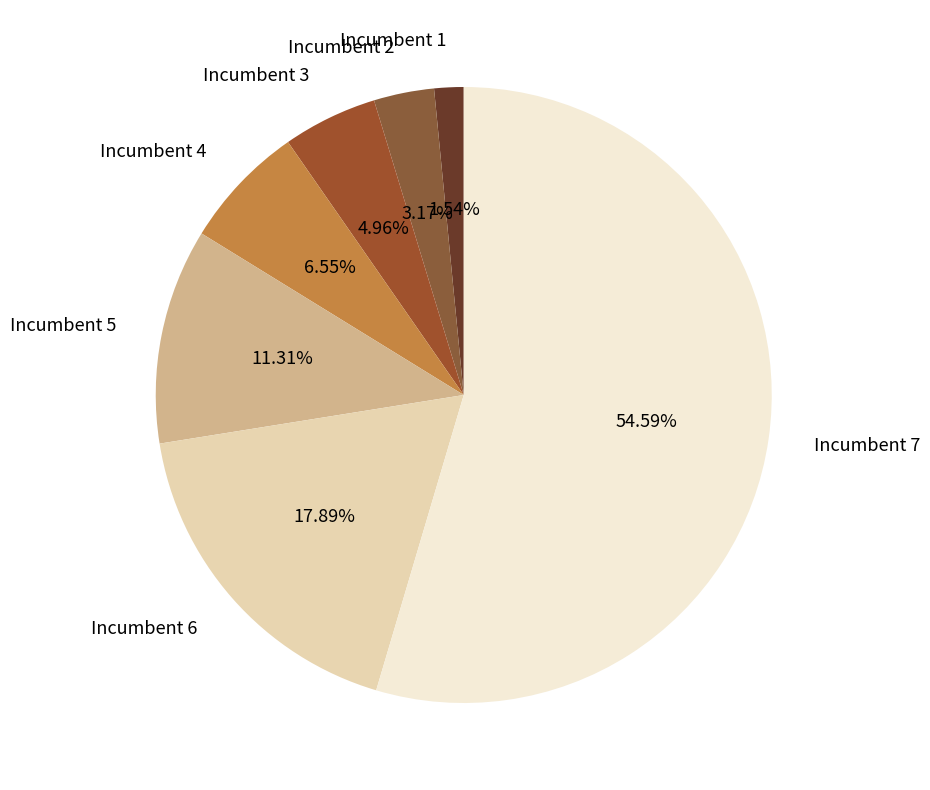

To the nearest percent, what portion does Incumbent 3 represent?

5%